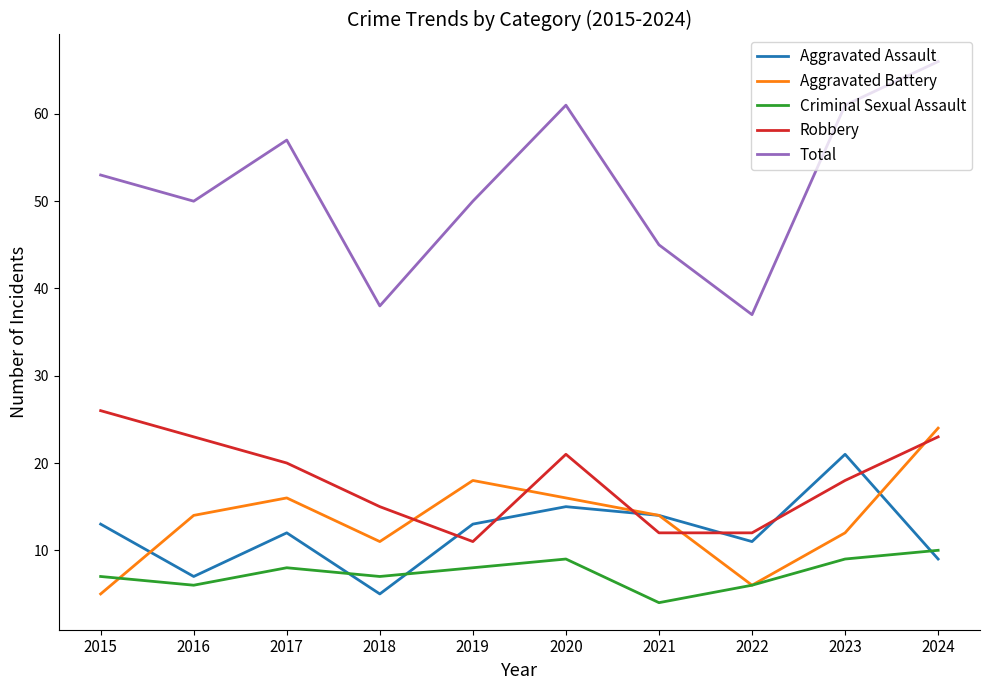

What is the minimum value for Criminal Sexual Assault?

4